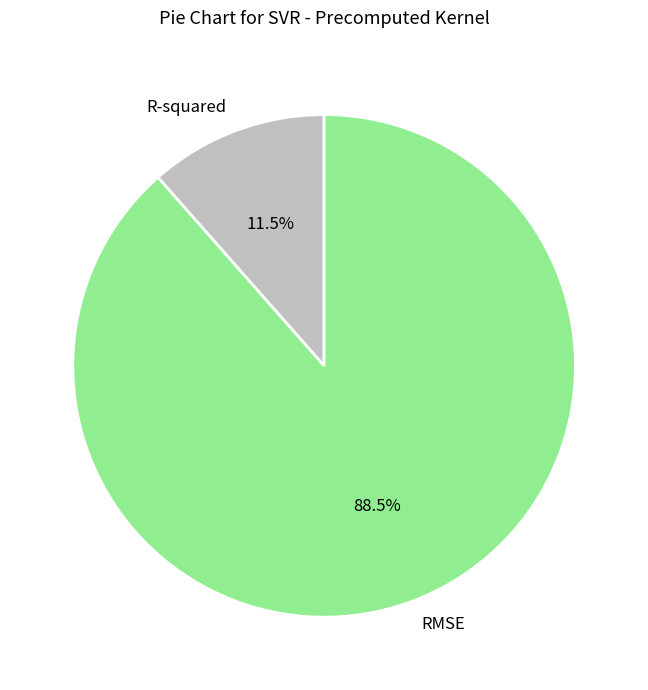

Which category has the biggest portion of the pie?

RMSE